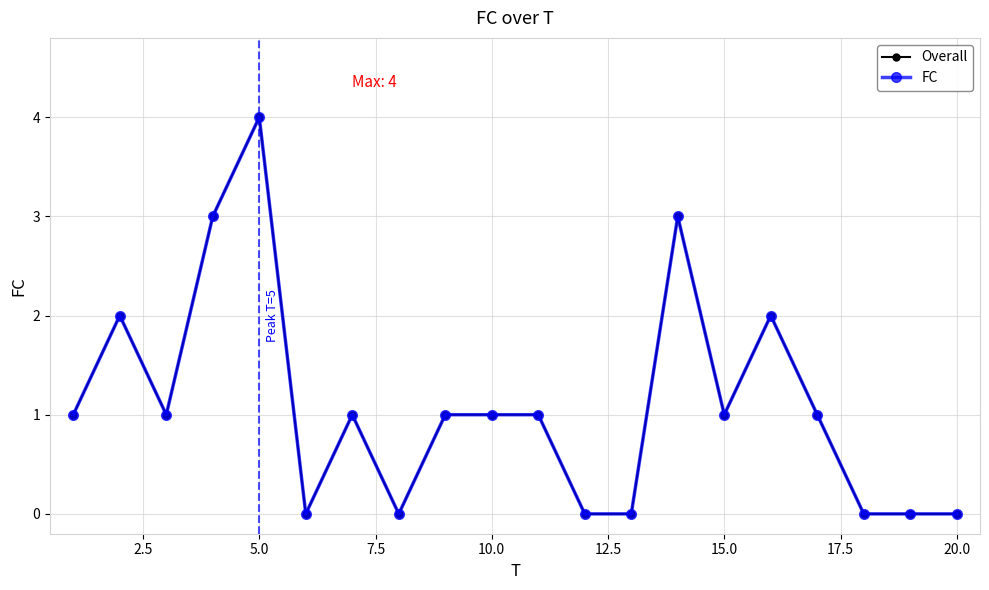

How many interior local peaks does the Overall series have?

5